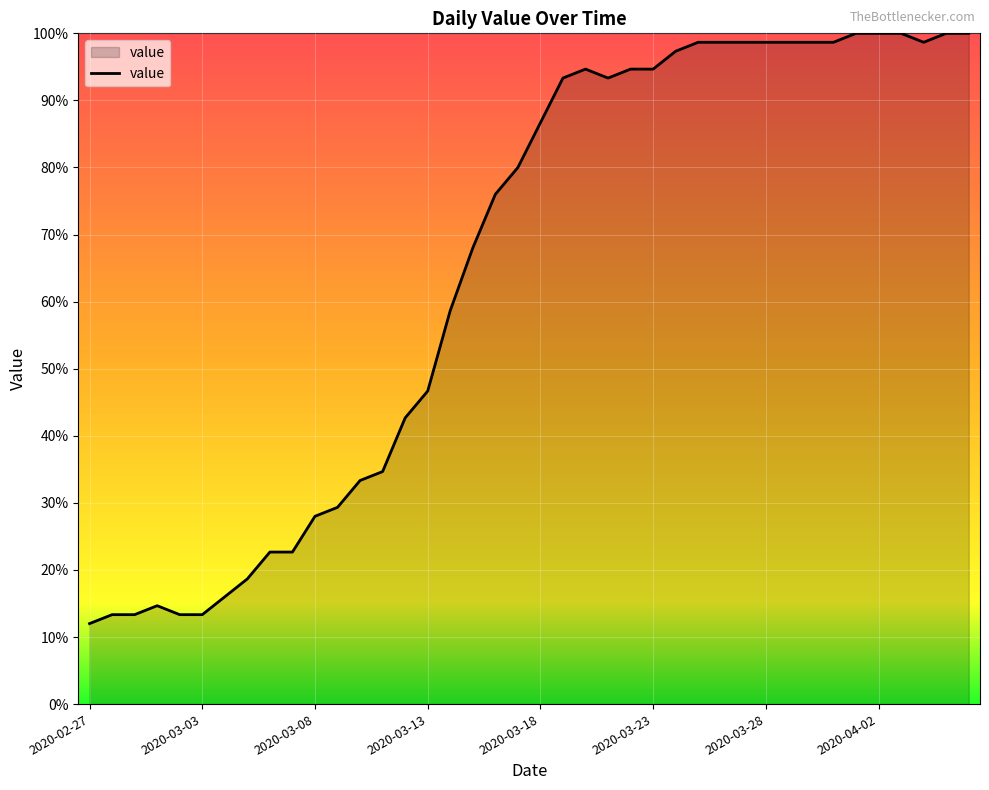

What is the greatest value displayed?

100.0